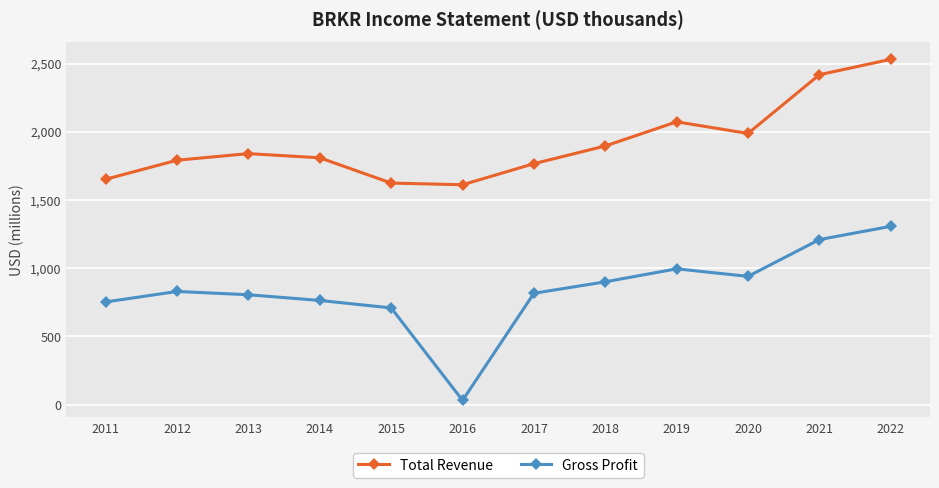

Is it true that Gross Profit equals 1187.3 at 2012?

False